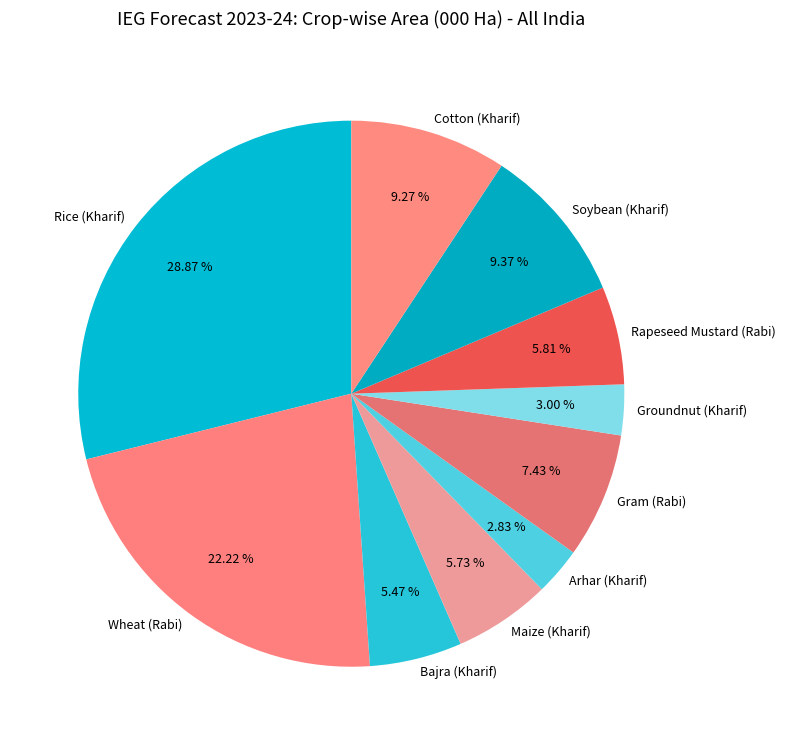

To the nearest percent, what is the combined percentage of Rapeseed Mustard (Rabi) and Rice (Kharif)?

35%